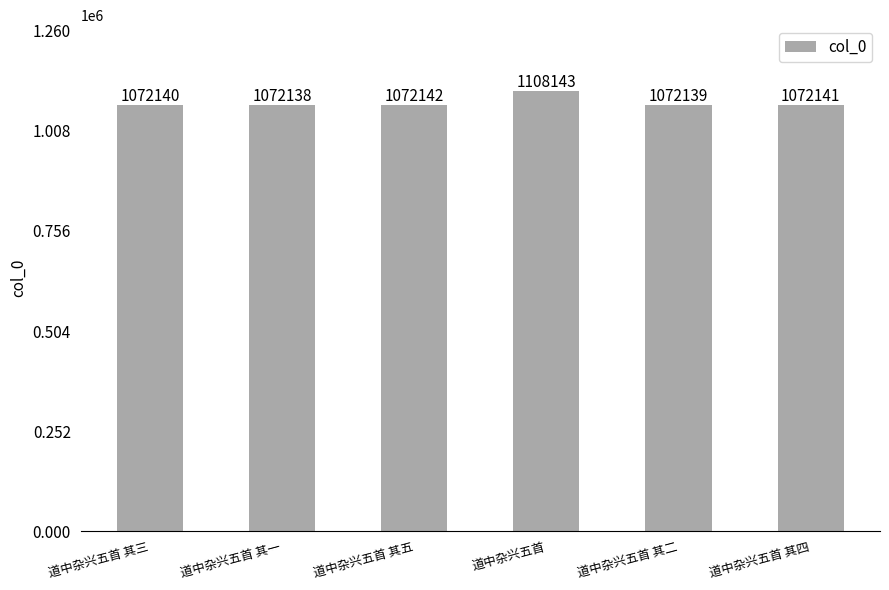

What is the sum of all values?

6468843